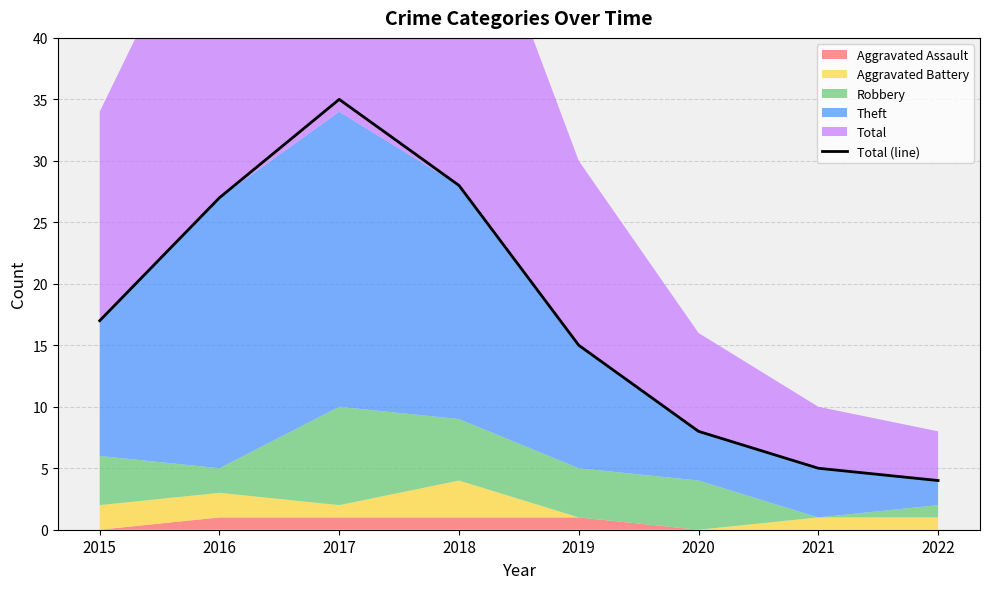

How many data points are above 17?

3